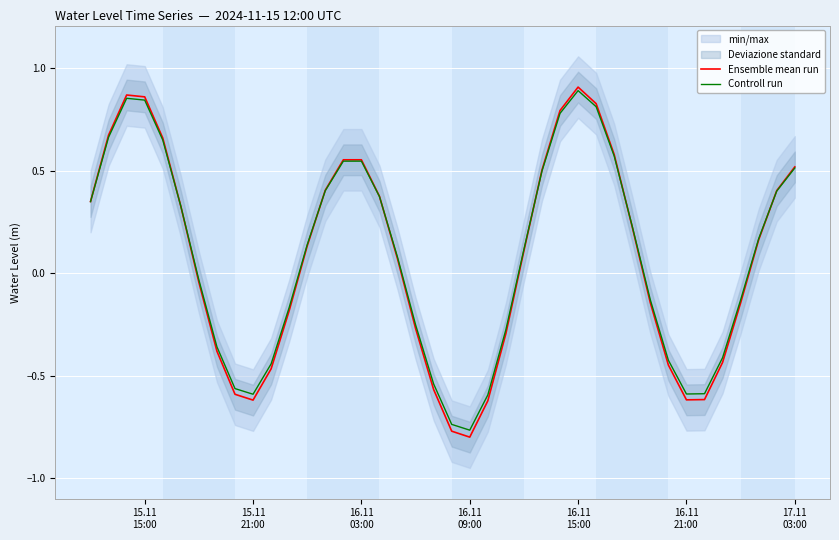

At which label is Controll run closest to 0?

17.11
03:00